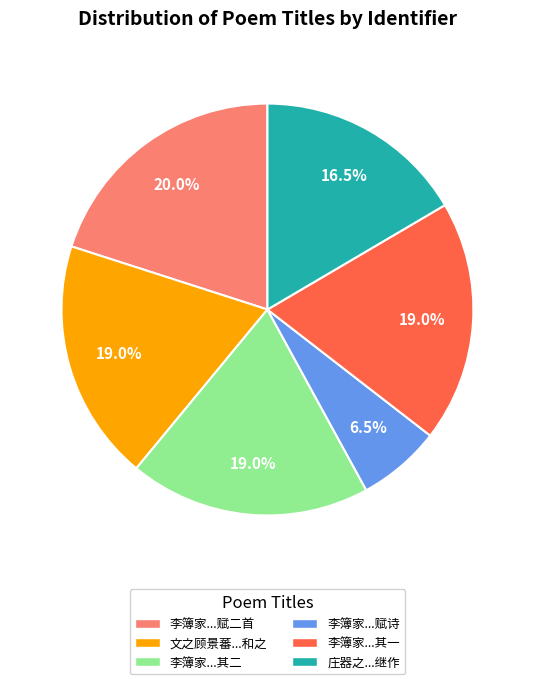

Is there any slice that represents more than half of the pie?

No